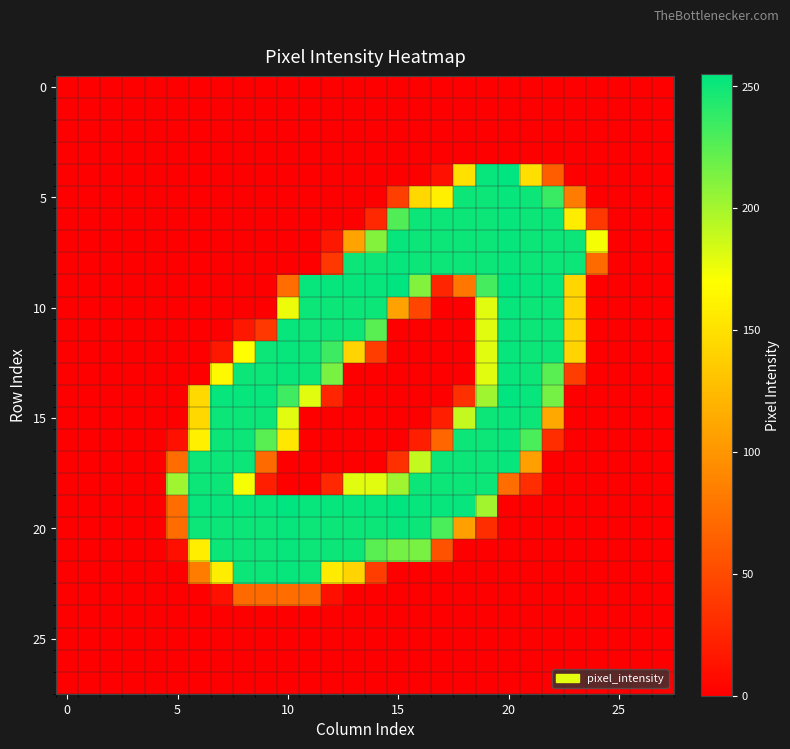

Count the number of data series in this chart.

28